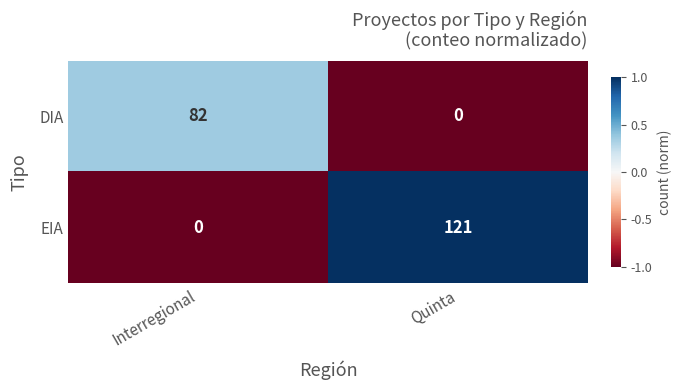

Reading left to right, transcribe all the data shown in this chart.

DIA: Interregional=82	Quinta=0
EIA: Interregional=0	Quinta=121